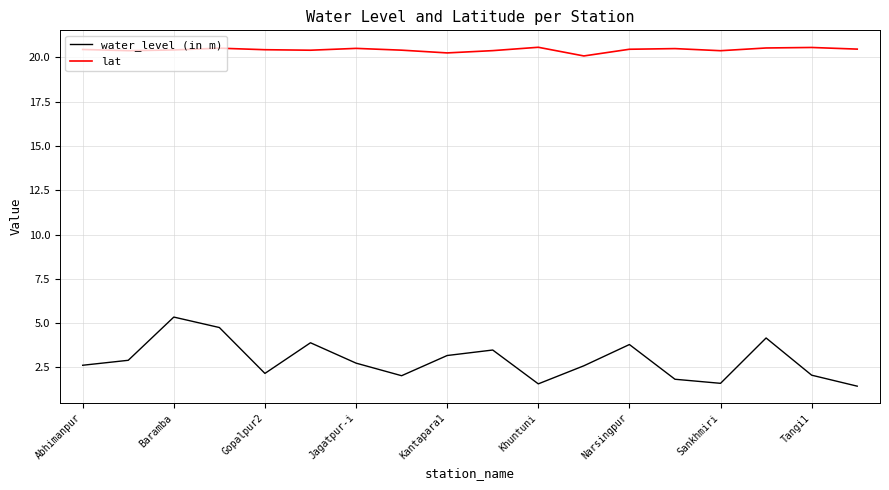

What is the greatest value displayed?

20.6